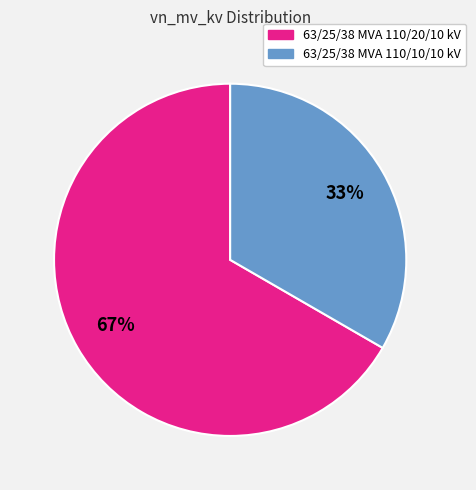

To the nearest percent, what is the average slice percentage?

50%